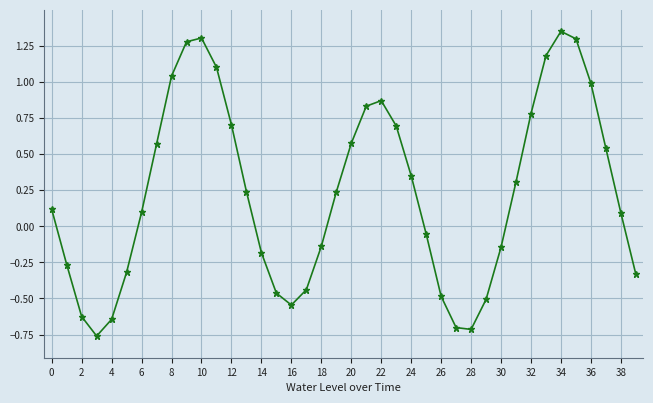

Does the chart have visible grid lines?

Yes